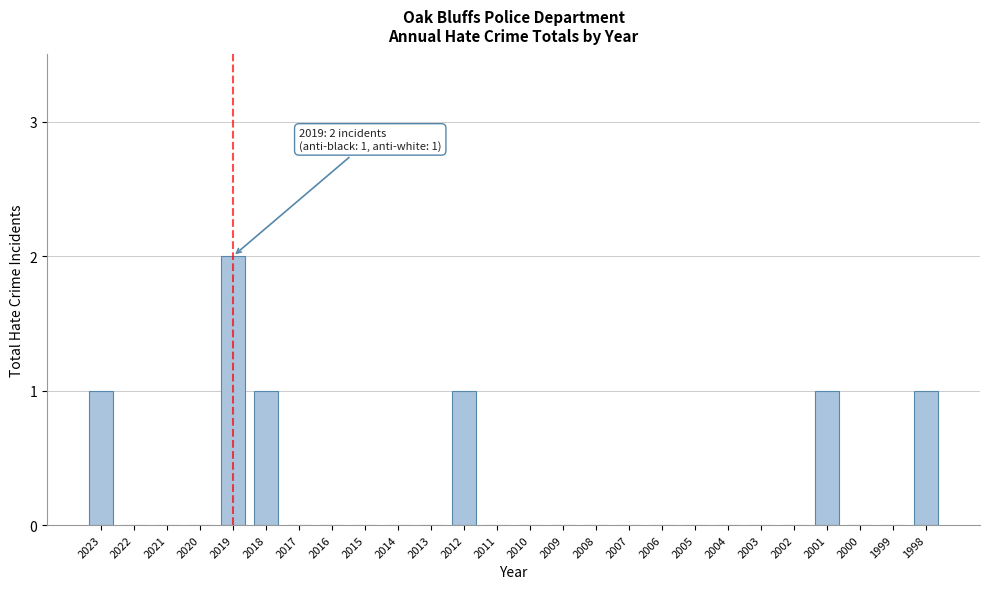

Reading right to left, what are all the values shown in this chart?

1998=1	1999=0	2000=0	2001=1	2002=0	2003=0	2004=0	2005=0	2006=0	2007=0	2008=0	2009=0	2010=0	2011=0	2012=1	2013=0	2014=0	2015=0	2016=0	2017=0	2018=1	2019=2	2020=0	2021=0	2022=0	2023=1